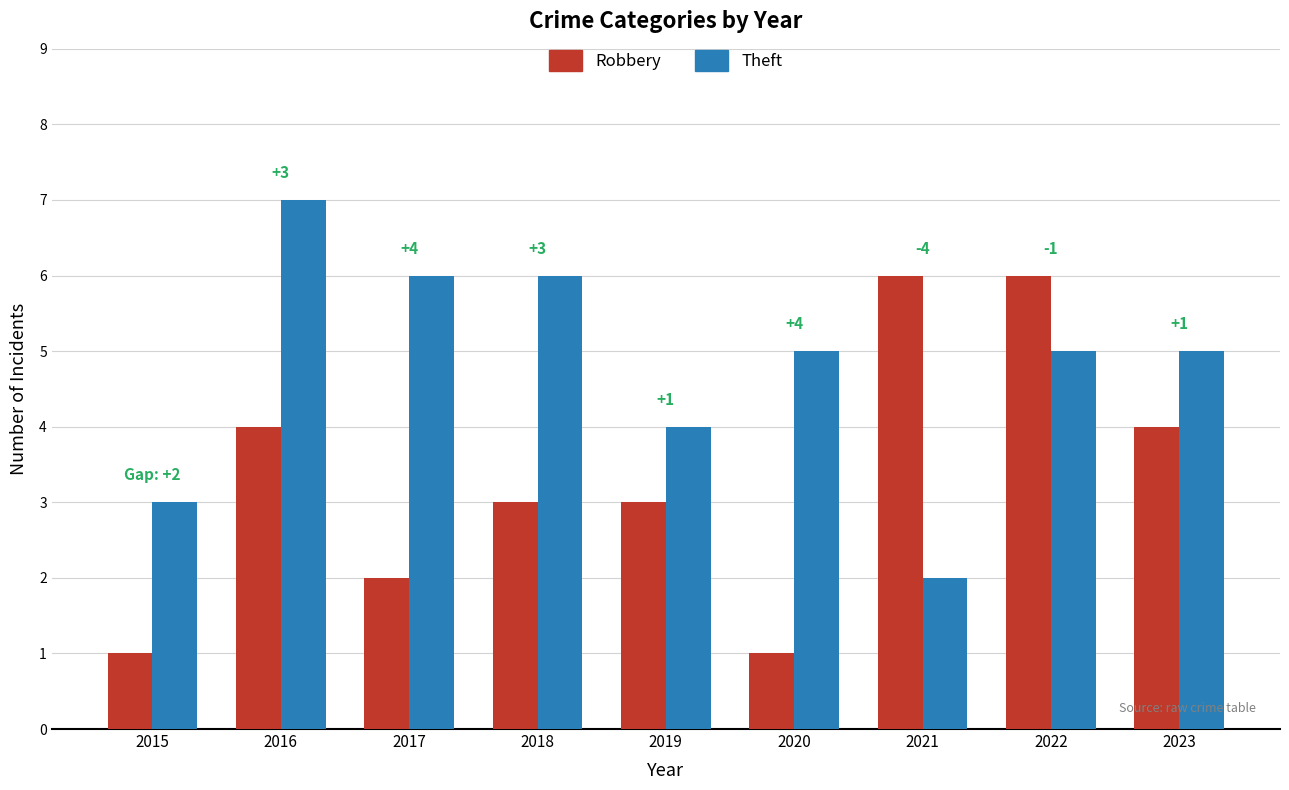

What is the average value of the Theft series?

5